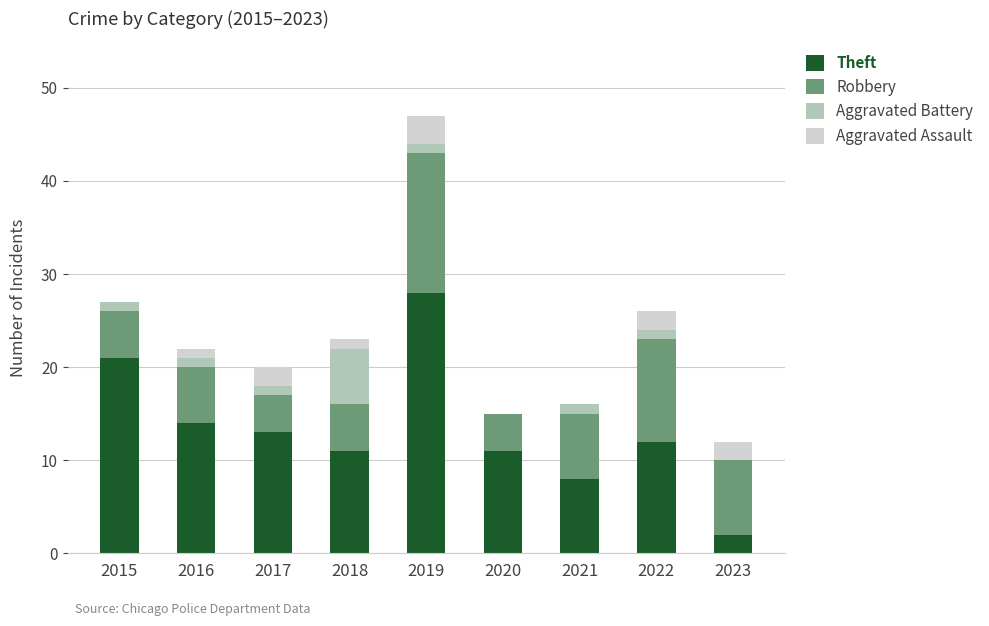

At which category is the sum across all series the highest?

2019